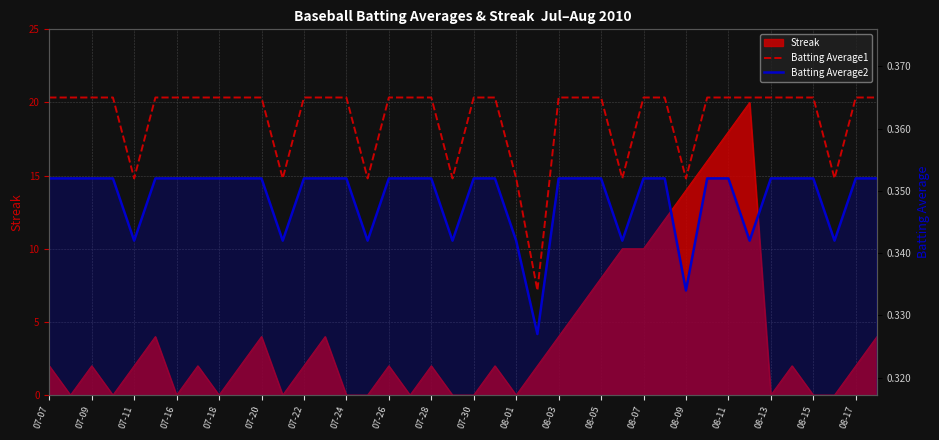

How many lines are shown in the chart?

2